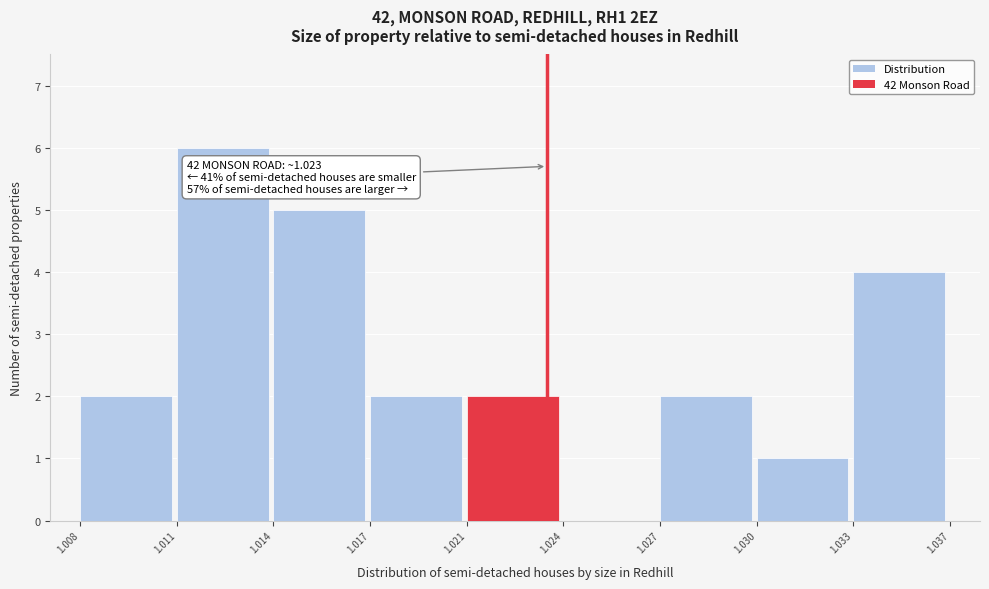

Reading left to right, list all the values displayed in this chart.

1.008=2	1.011=6	1.014=5	1.017=2	1.021=2	1.024=0	1.027=2	1.030=1	1.033=4